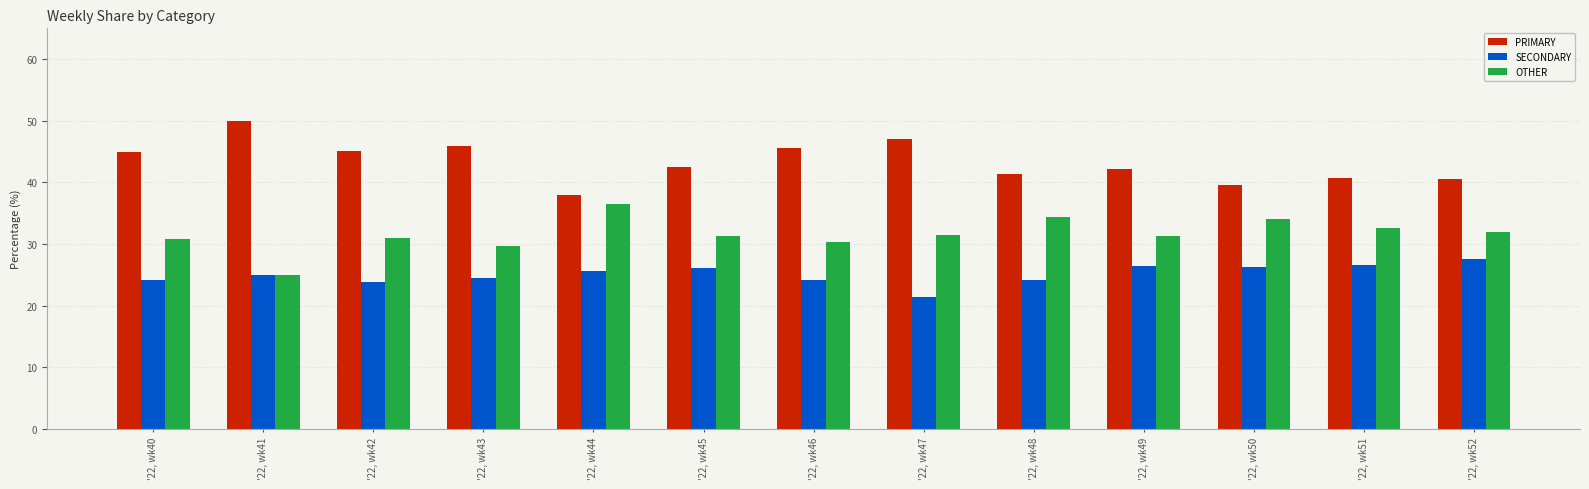

Which category has the lowest value across all series?

'22, wk47